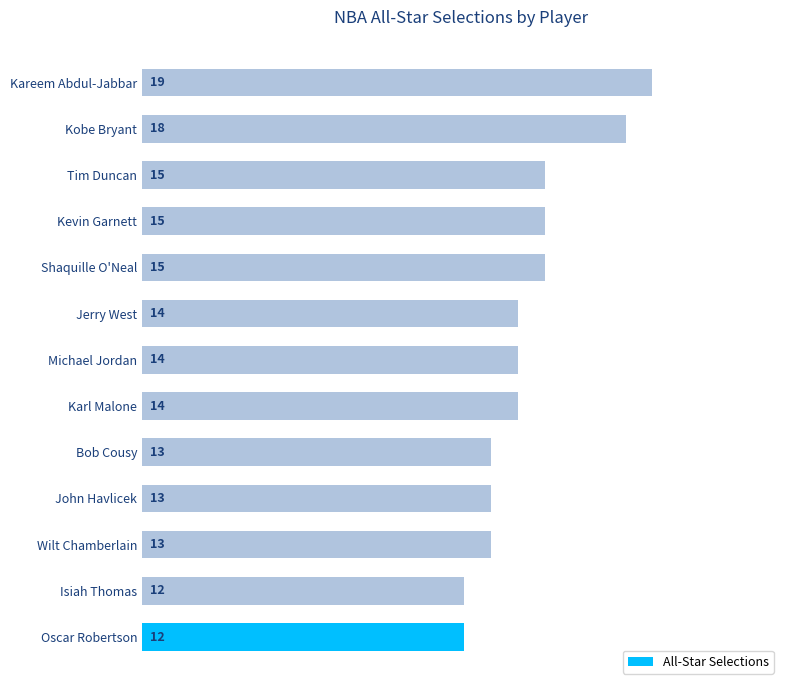

How many values are between 13 and 15?

9